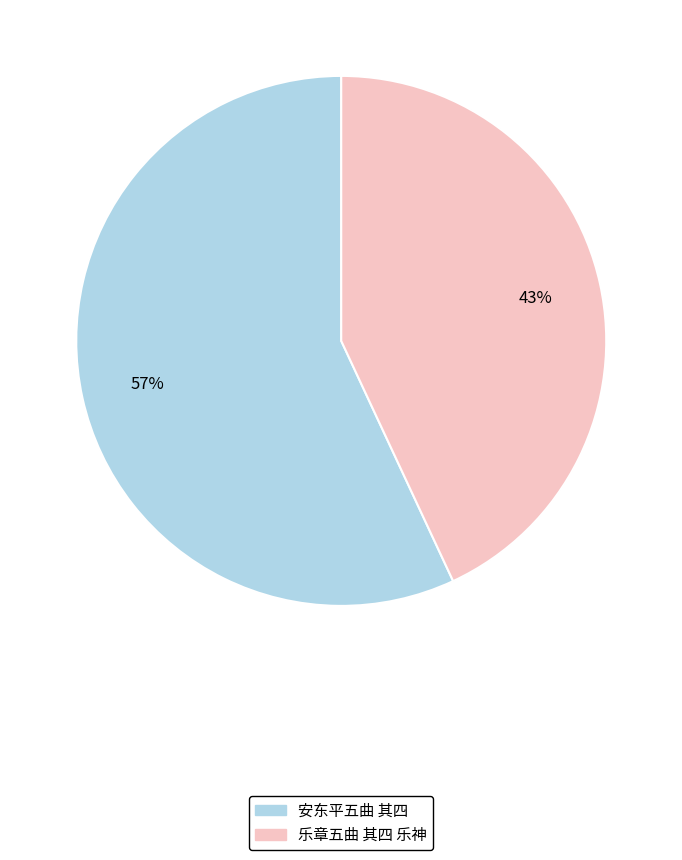

Does 乐章五曲 其四 乐神 represent more than half of the total?

No